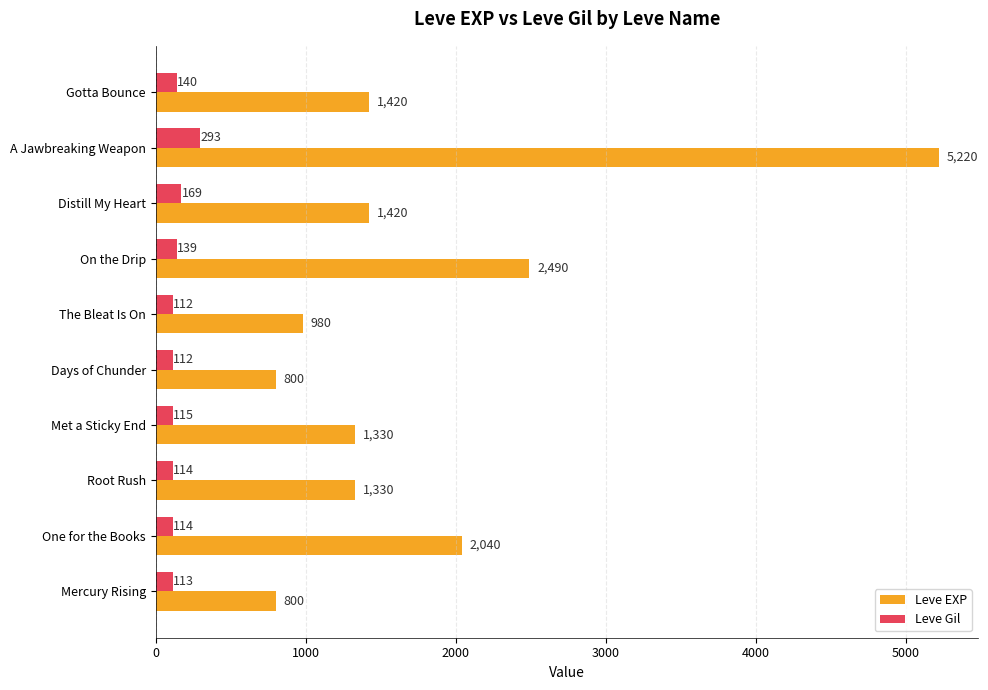

Rank the series at The Bleat Is On from highest to lowest value.

Leve EXP, Leve Gil